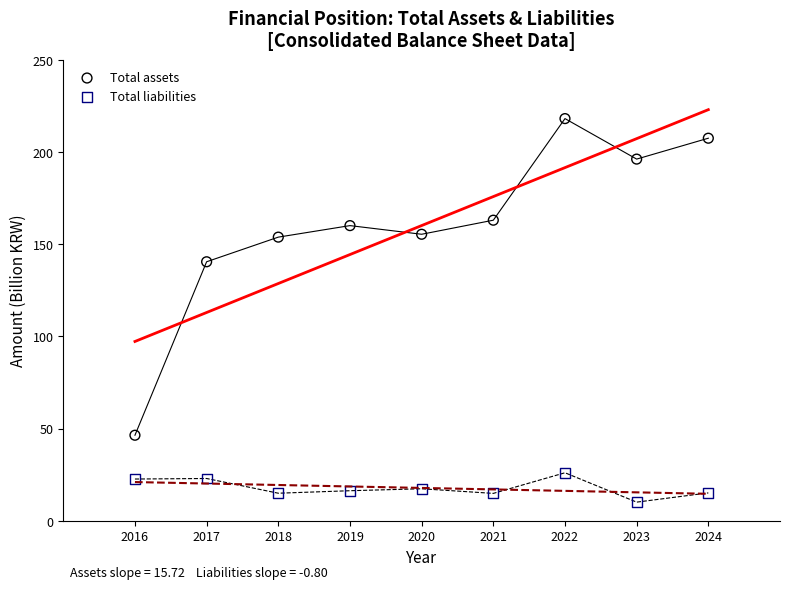

Which series contains the lowest Y value?

Total liabilities